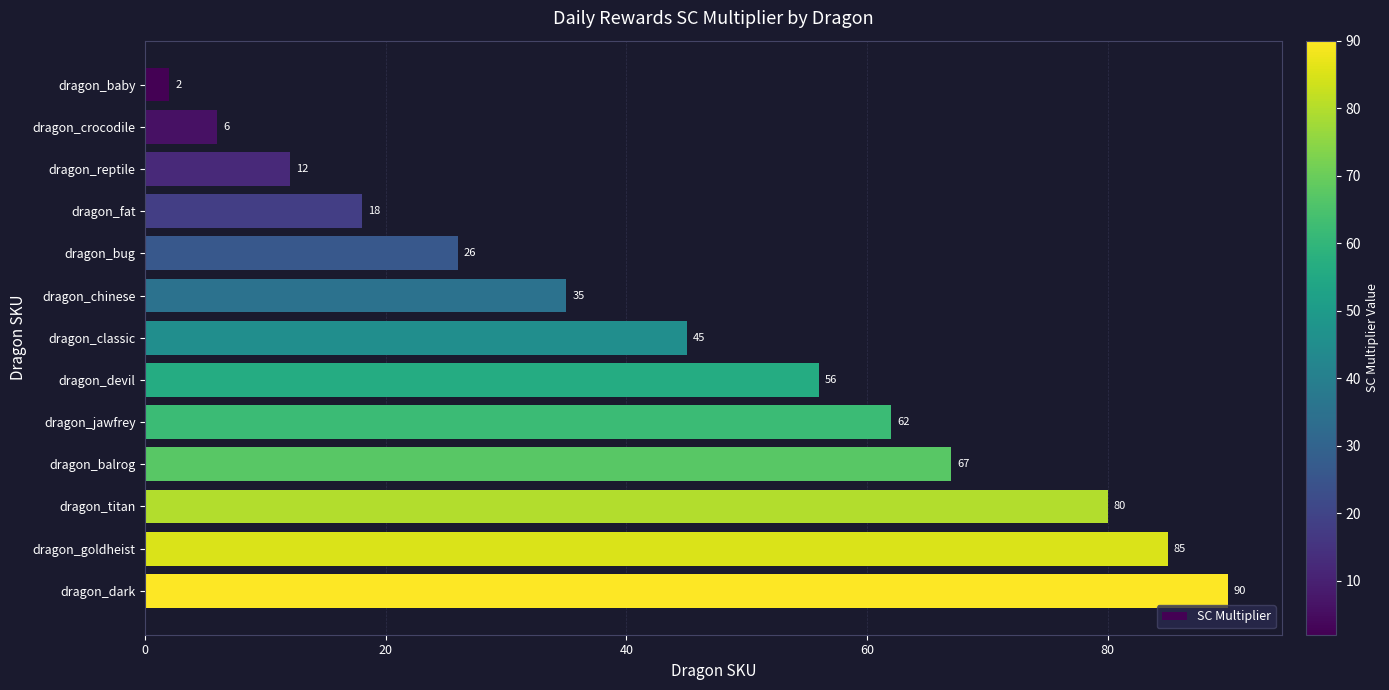

What is the value of the 2nd bar from the top?

6